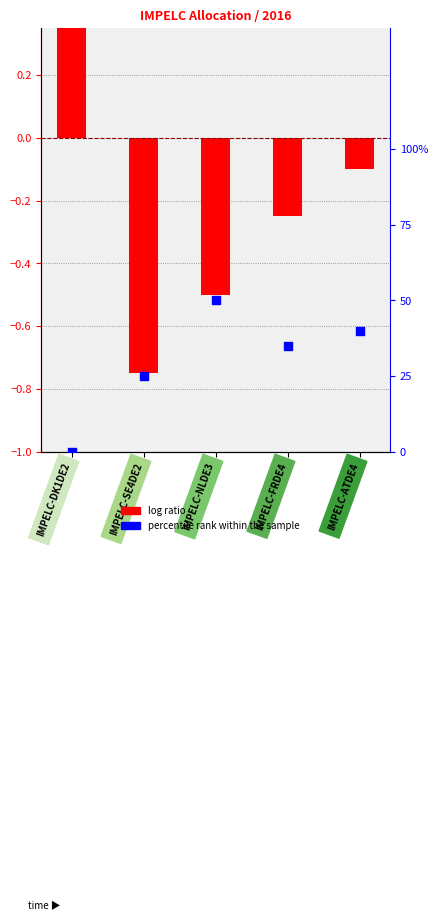

Is the value of percentile rank within the sample at IMPELC-ATDE4 greater than the value of log ratio at IMPELC-SE4DE2?

Yes